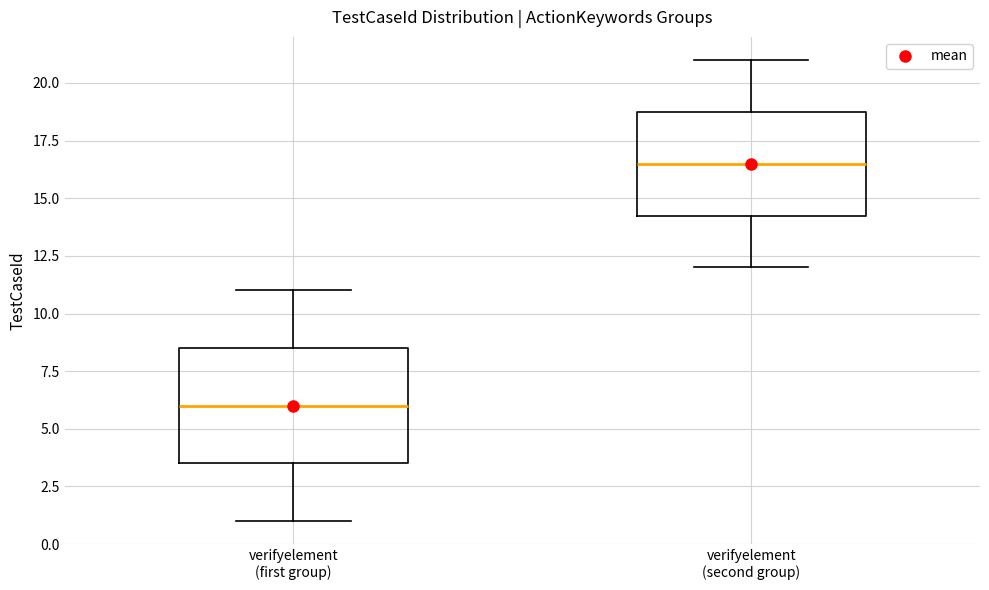

Where is the lower edge of the box for verifyelement (first group) on the y-axis? The values are not printed on the chart, so give them approximately, as read against the axis.

3.5